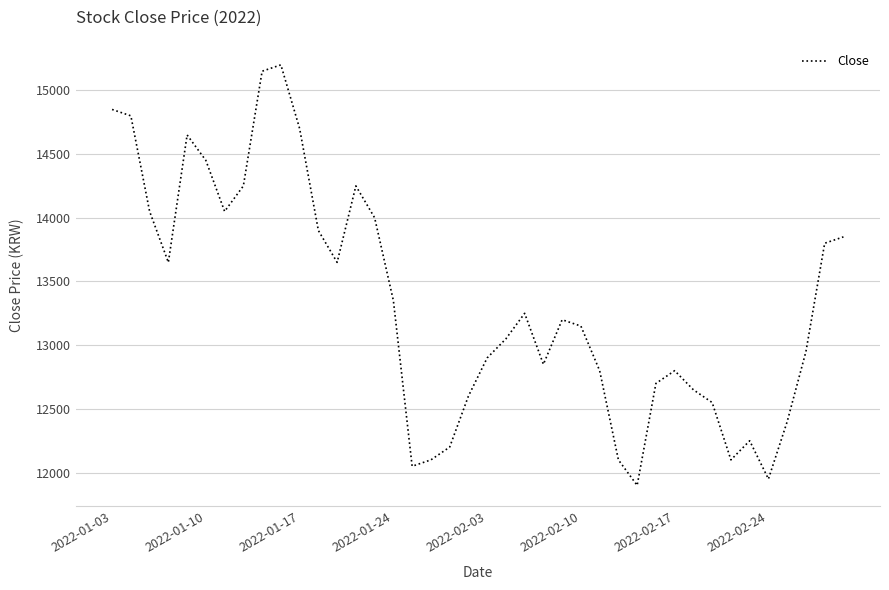

What is the maximum value shown in the chart?

15200